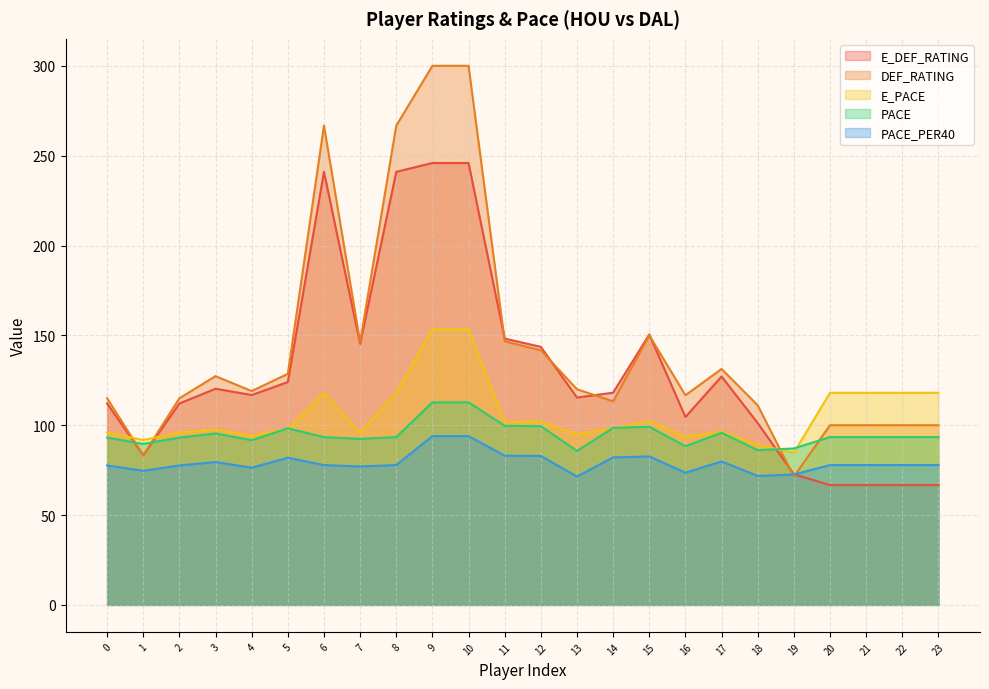

What is the approximate value of E_PACE at 6?

118.0